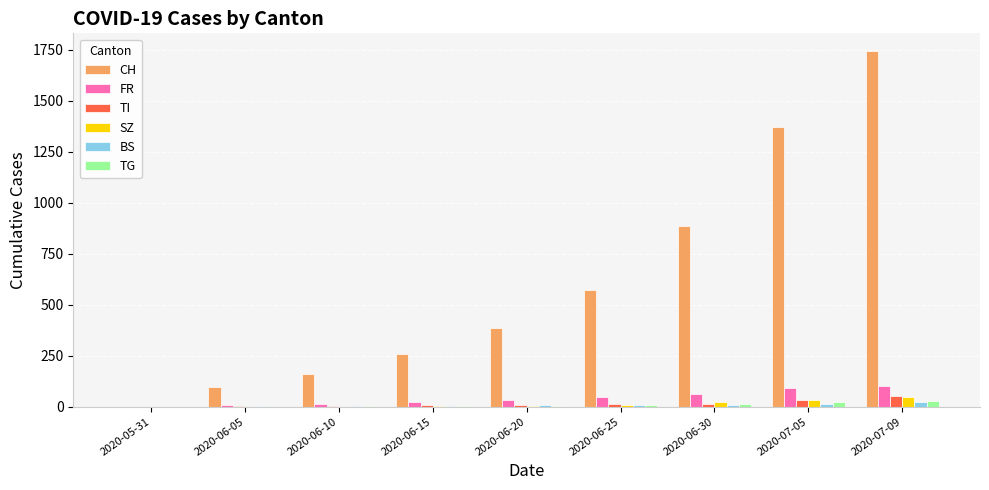

Which series has the largest total across all categories?

CH